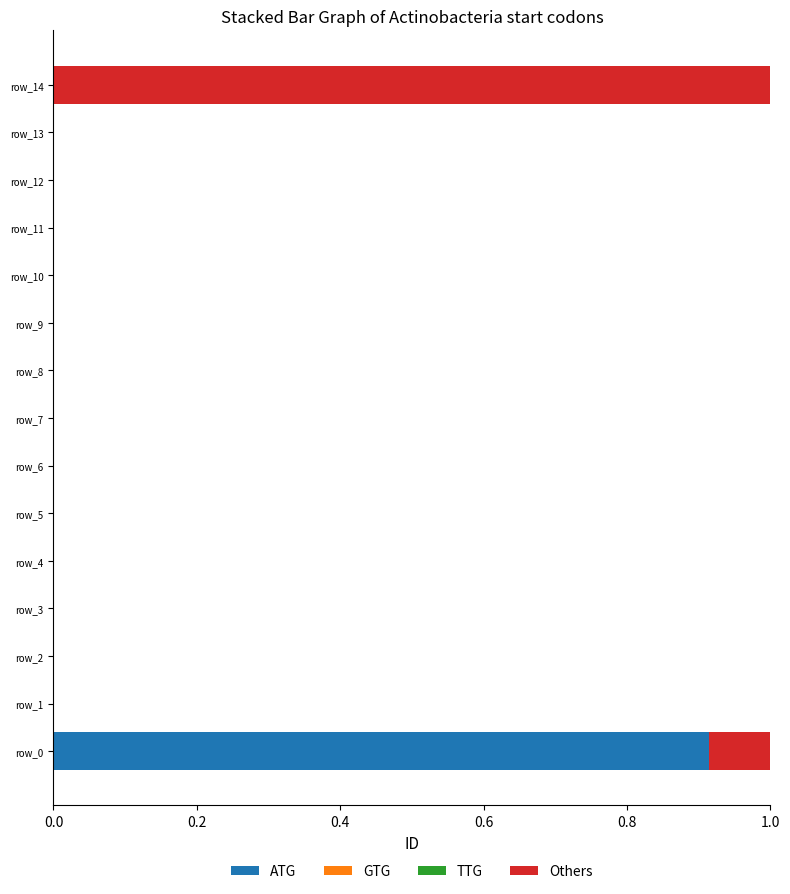

Is it true that ATG equals -0.4 at row_9?

False